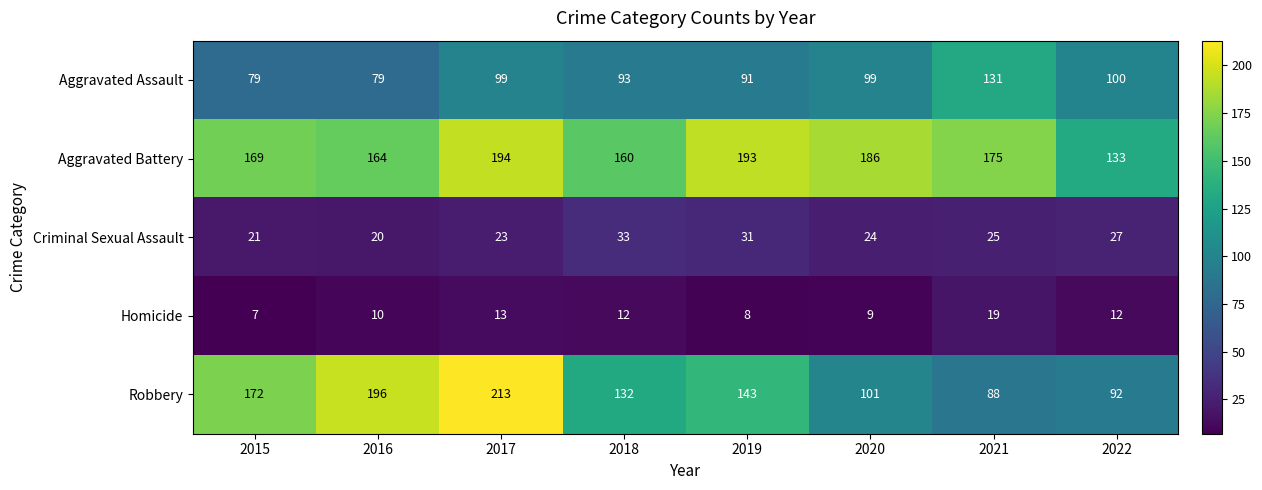

At 2019, list the series in order from largest to smallest.

Aggravated Battery, Robbery, Aggravated Assault, Criminal Sexual Assault, Homicide